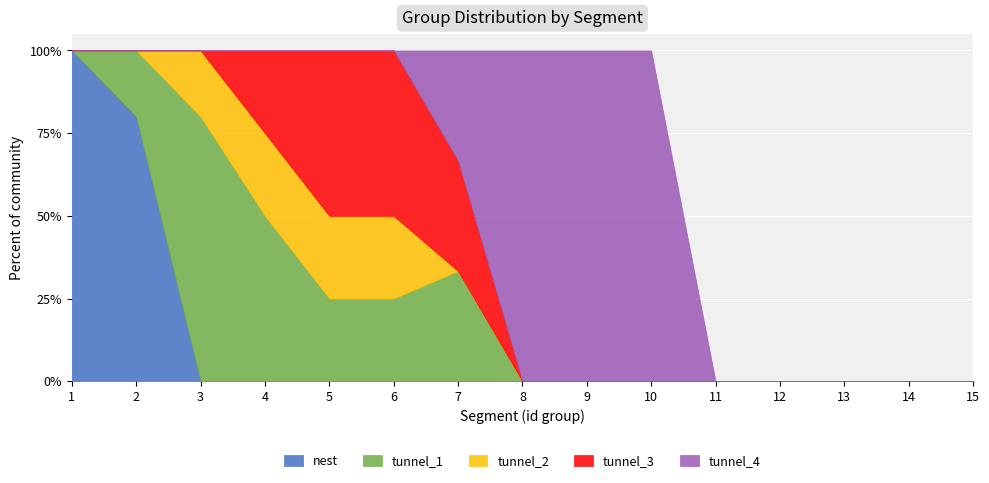

What is the total value across all series at 3?

100.0